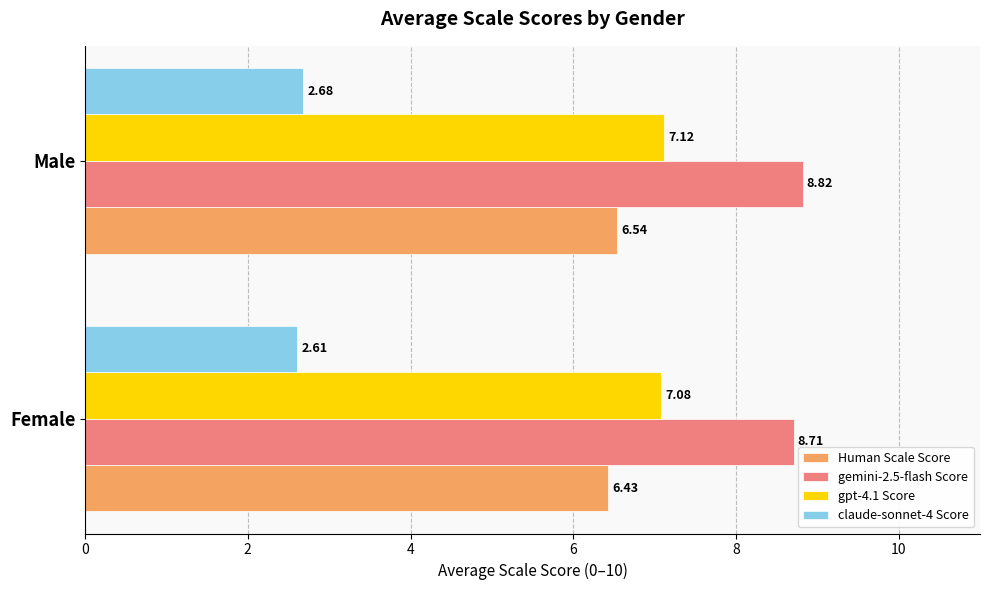

What is the sum of the gemini-2.5-flash Score values at Male and Female?

17.5